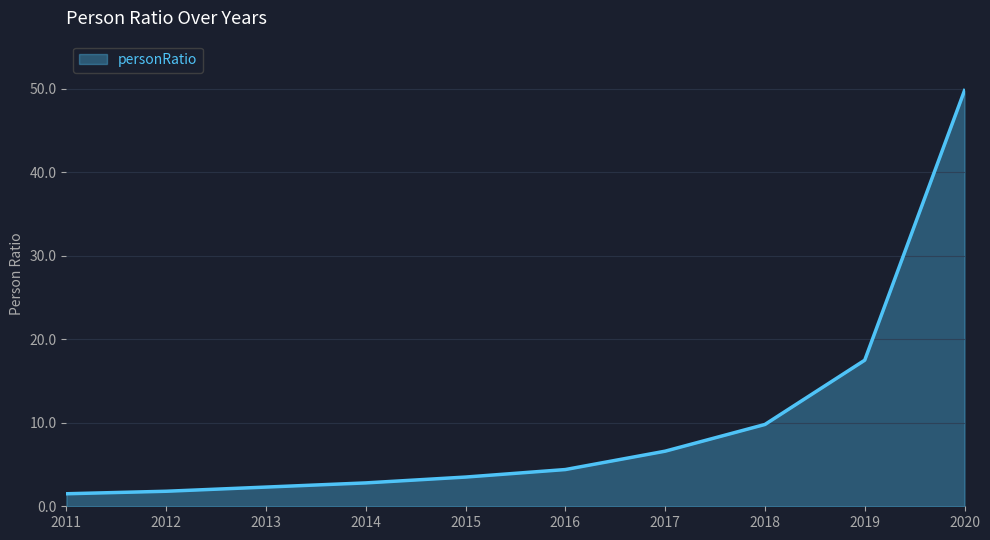

Is it true that the value at 2015 is 3.5?

True